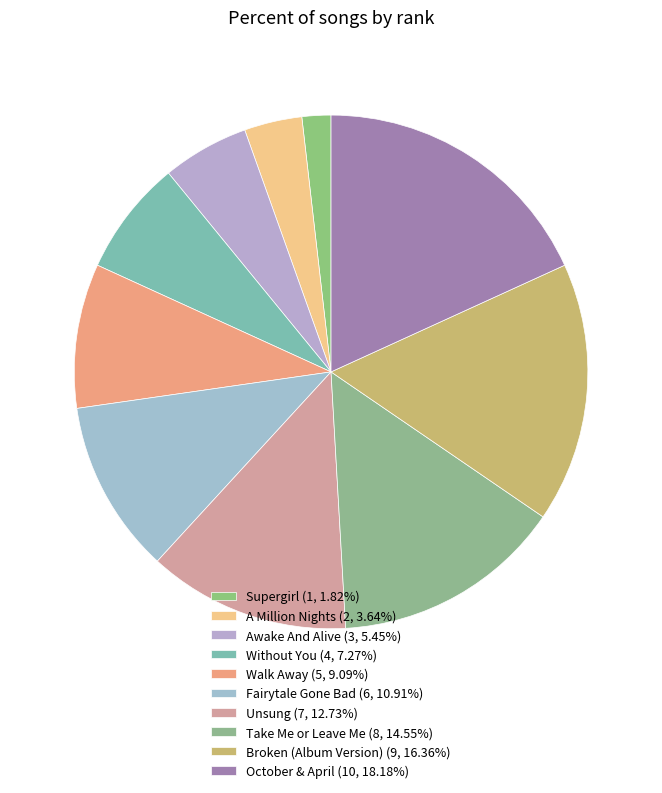

How many segments does this pie chart have?

10